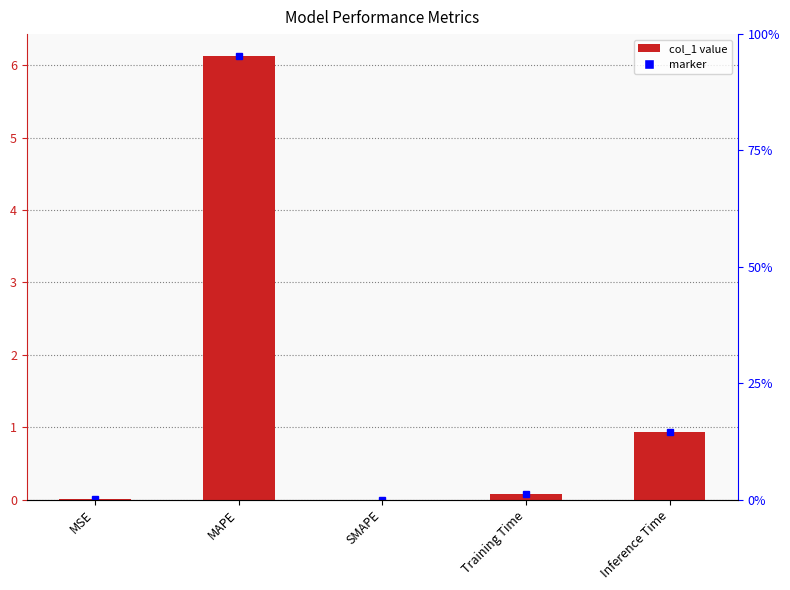

What is the label of the 4th bar from the left?

Training Time